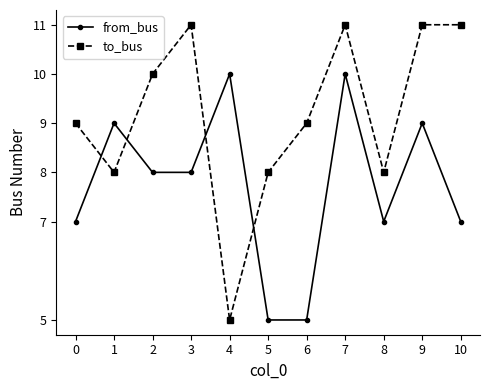

True or false: from_bus has more than 2 interior local peaks.

True